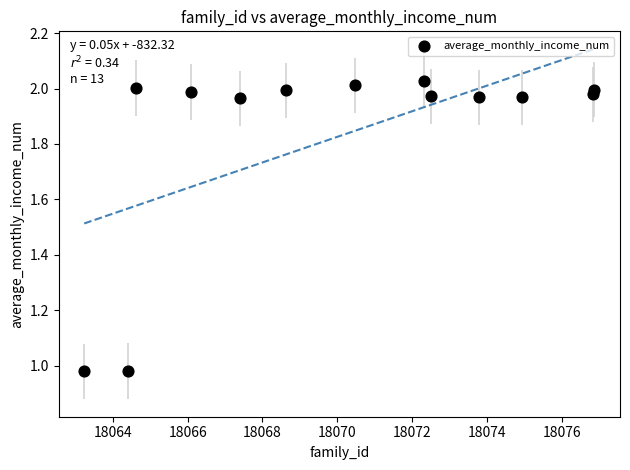

How many points are shown in the scatter plot?

13